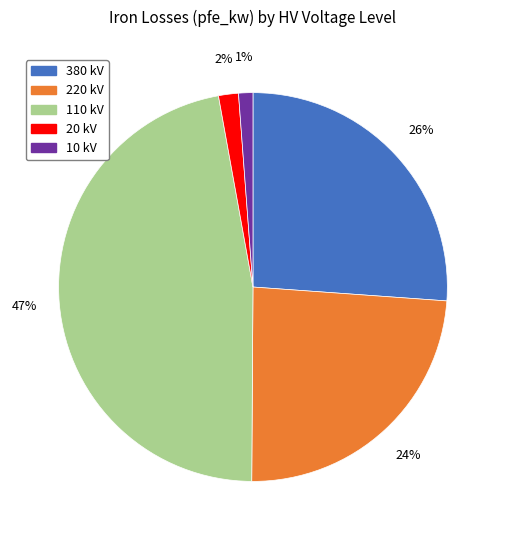

How many segments does this pie chart have?

5